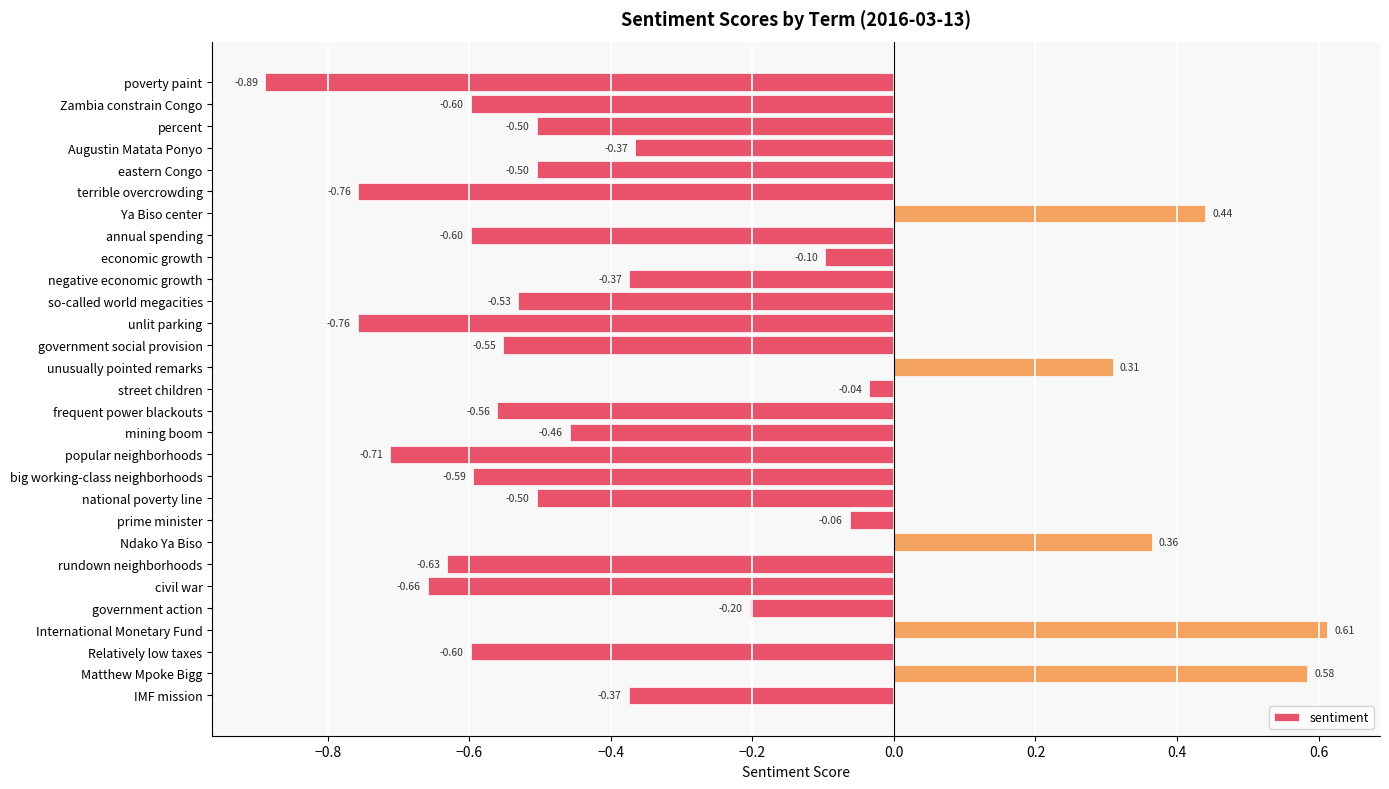

Which label corresponds to the smallest value in the chart?

poverty paint